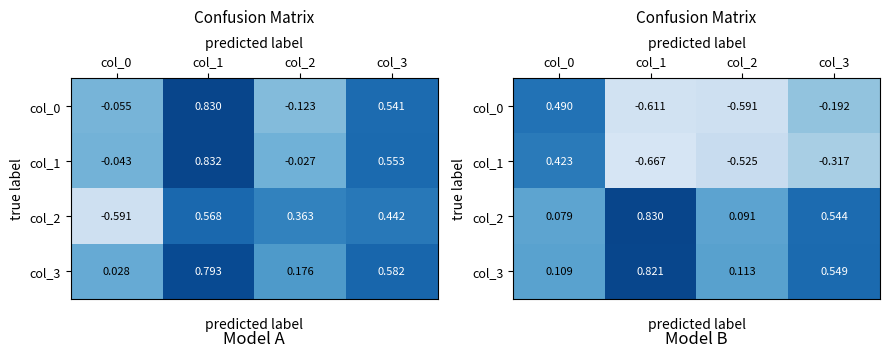

What is the difference between the maximum and minimum values in the col_3 series?

0.7